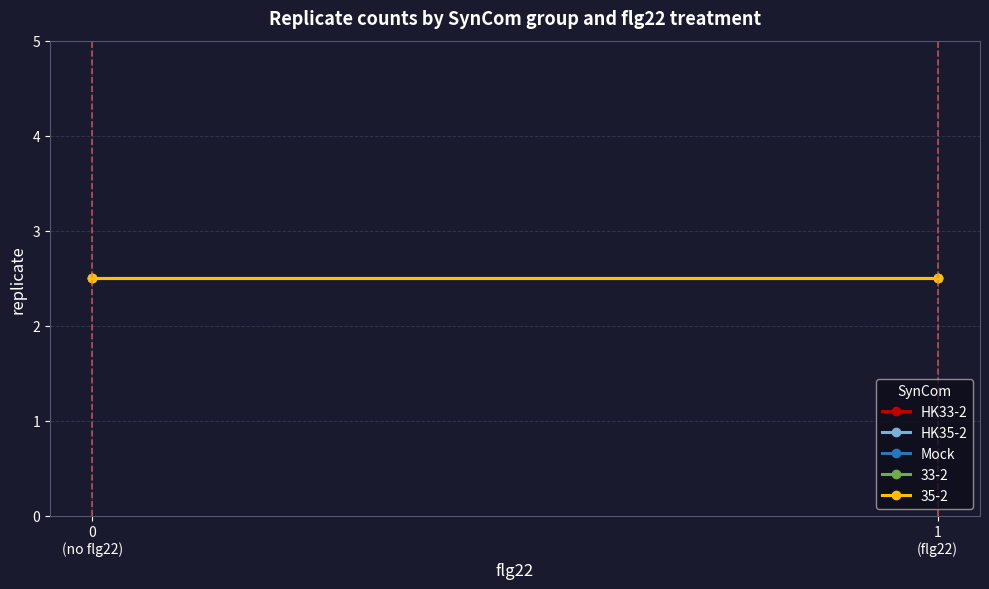

The value of Mock at 0 is 1. True or false?

True